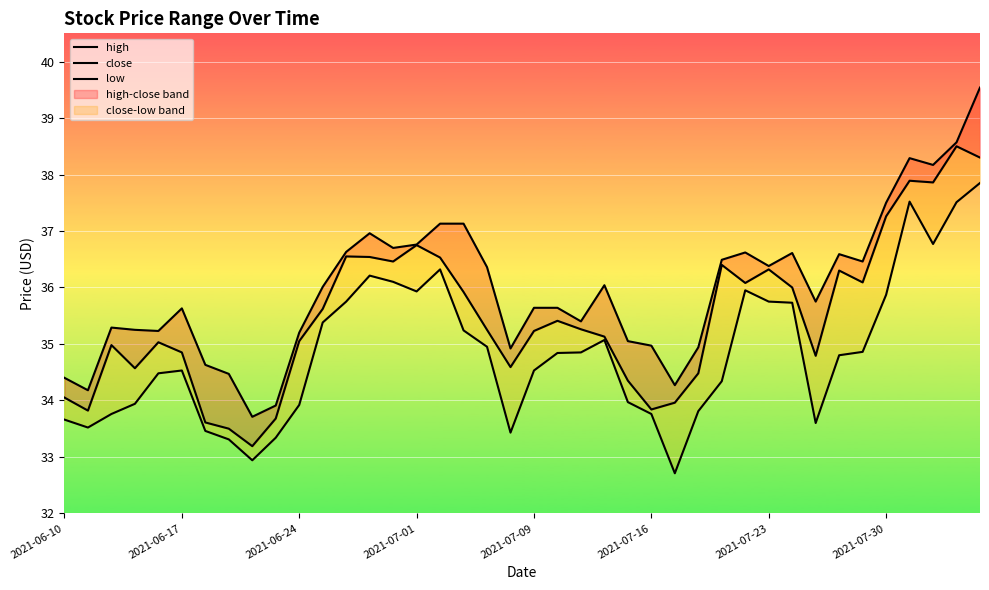

Is it true that close equals 48.7 at 33?

False